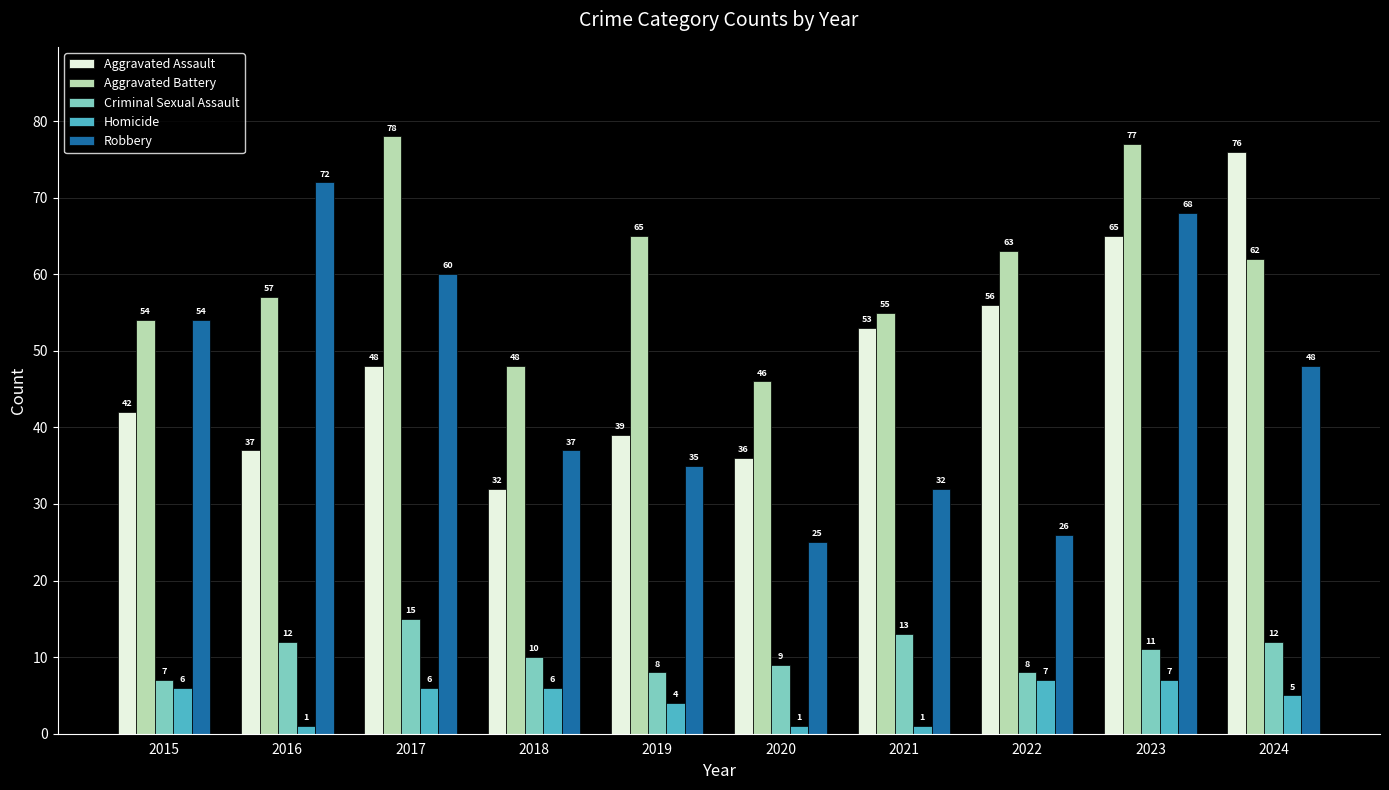

The value of Criminal Sexual Assault at 2021 is 13. True or false?

True